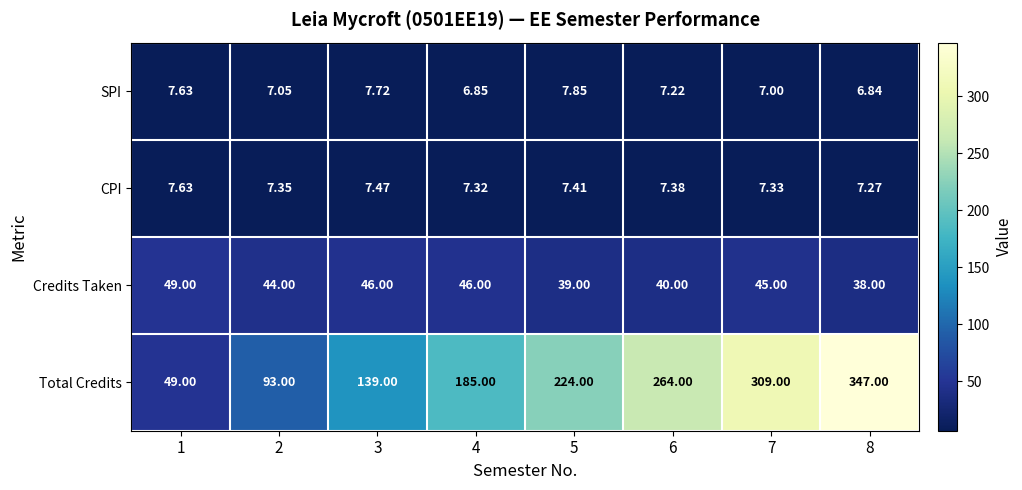

Rank the series at 6 from highest to lowest value.

Total Credits, Credits Taken, CPI, SPI